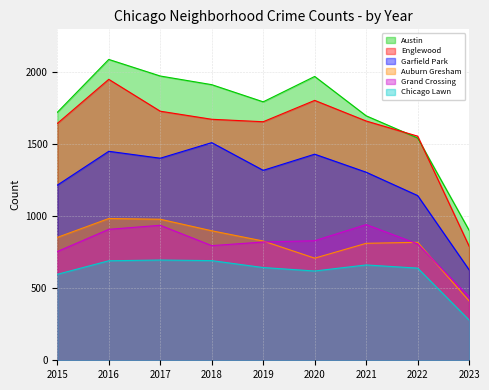

True or false: Auburn Gresham and Austin intersect in this chart.

False